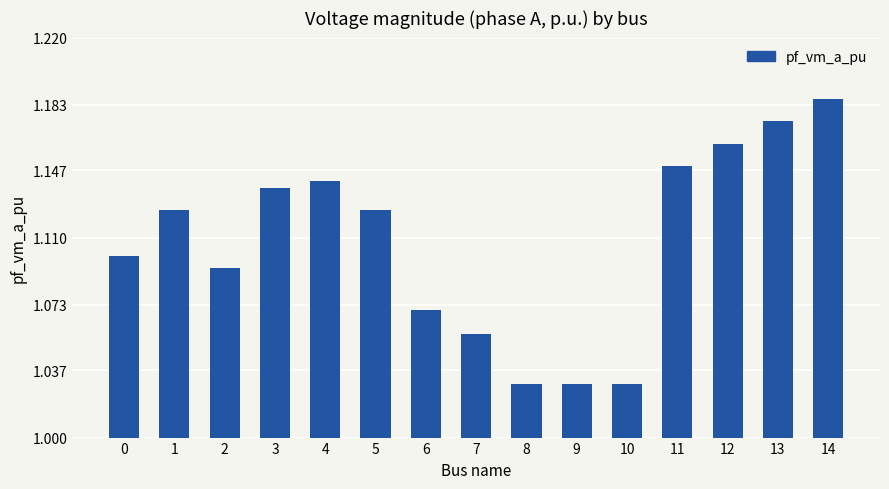

What is the sum of the values at 3 and 0?

2.2